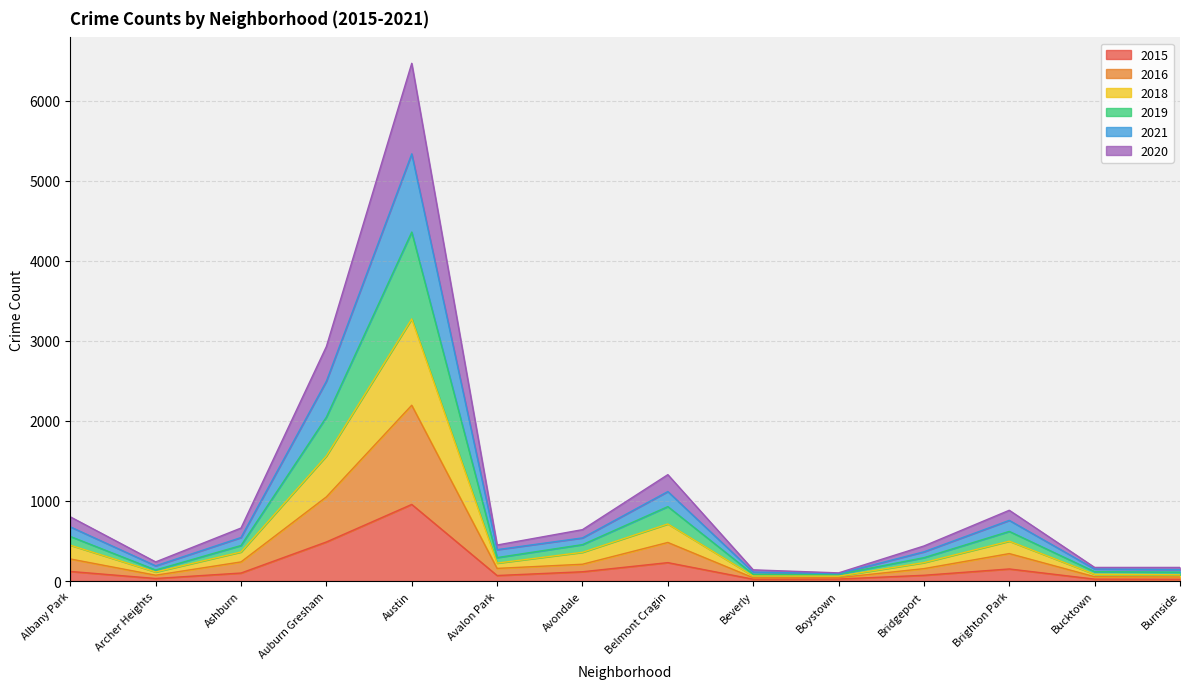

Which category has the highest value in the 2015 series?

Austin